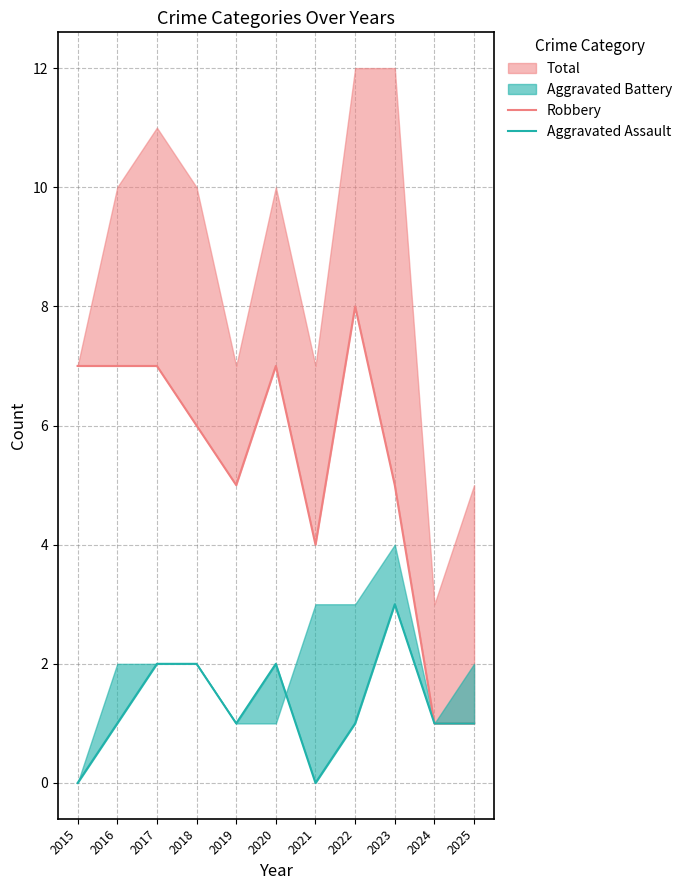

Is it true that Aggravated Assault equals 1 at 2016?

True